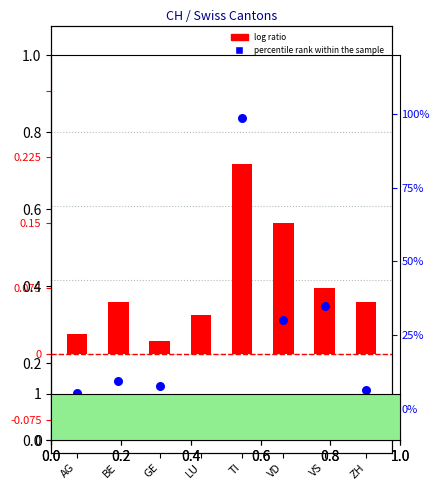

Is the value of percentile rank within the sample at VD greater than the value of log ratio at VD?

Yes